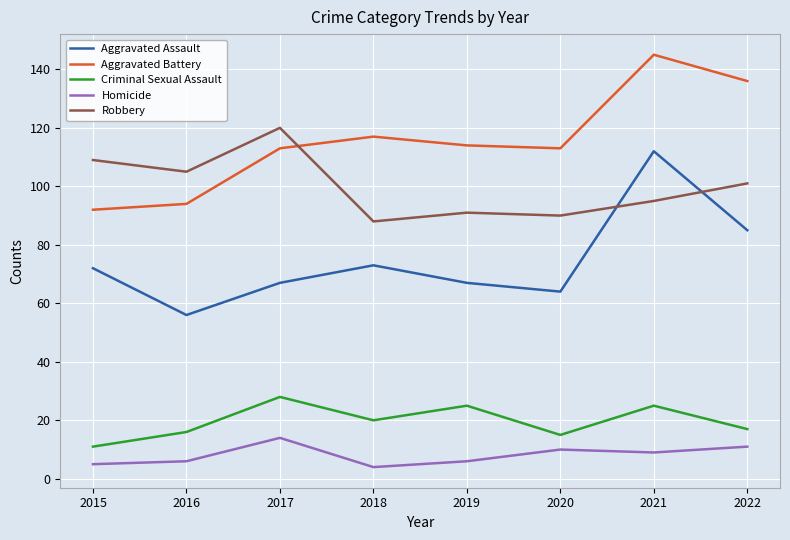

True or false: Aggravated Battery and Criminal Sexual Assault intersect in this chart.

False